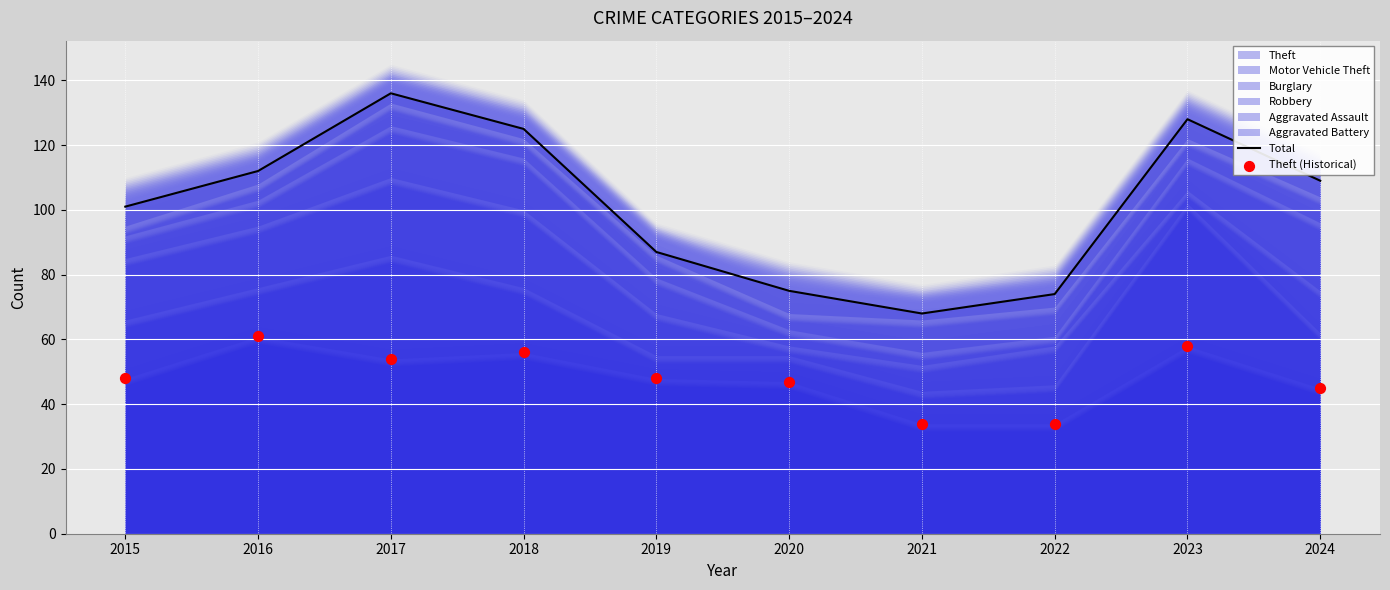

At how many categories does at least one series exceed 100?

6